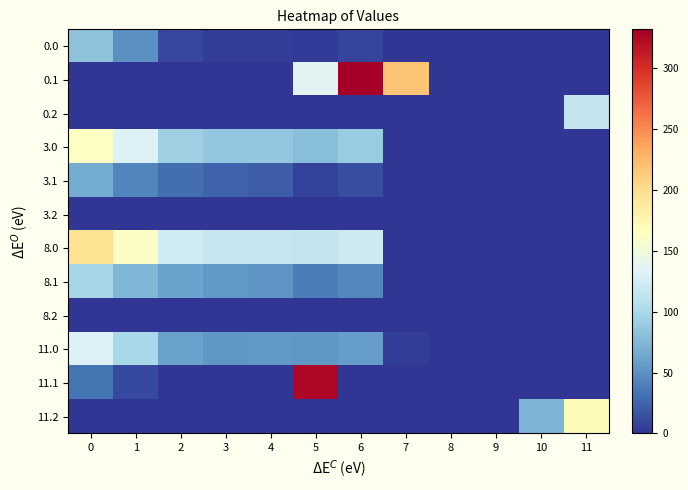

What is the total value across all series at 3?

342.8